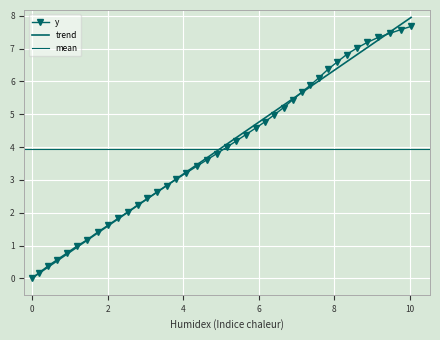

Which has a higher value, 245.1 or 152.5?

245.1